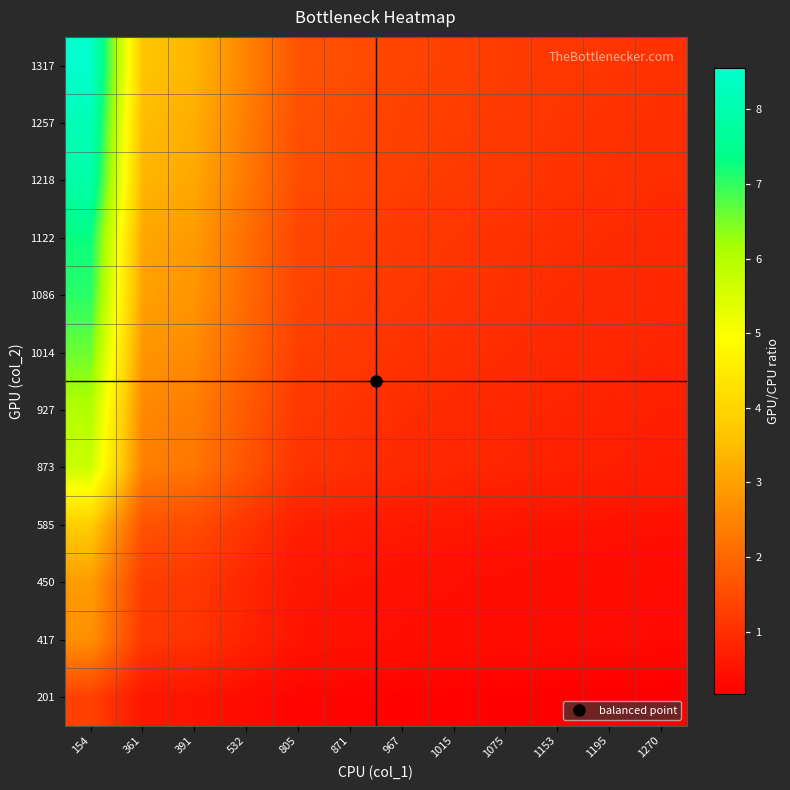

Reading right to left, list all the values displayed in this chart.

201: 1270=0.2	1195=0.2	1153=0.2	1075=0.2	1015=0.2	967=0.2	871=0.2	805=0.2	532=0.4	391=0.5	361=0.6	154=1.3
417: 1270=0.3	1195=0.3	1153=0.4	1075=0.4	1015=0.4	967=0.4	871=0.5	805=0.5	532=0.8	391=1.1	361=1.2	154=2.7
450: 1270=0.4	1195=0.4	1153=0.4	1075=0.4	1015=0.4	967=0.5	871=0.5	805=0.6	532=0.8	391=1.2	361=1.2	154=2.9
585: 1270=0.5	1195=0.5	1153=0.5	1075=0.5	1015=0.6	967=0.6	871=0.7	805=0.7	532=1.1	391=1.5	361=1.6	154=3.8
873: 1270=0.7	1195=0.7	1153=0.8	1075=0.8	1015=0.9	967=0.9	871=1.0	805=1.1	532=1.6	391=2.2	361=2.4	154=5.7
927: 1270=0.7	1195=0.8	1153=0.8	1075=0.9	1015=0.9	967=1.0	871=1.1	805=1.2	532=1.7	391=2.4	361=2.6	154=6.0
1014: 1270=0.8	1195=0.8	1153=0.9	1075=0.9	1015=1.0	967=1.0	871=1.2	805=1.3	532=1.9	391=2.6	361=2.8	154=6.6
1086: 1270=0.9	1195=0.9	1153=0.9	1075=1.0	1015=1.1	967=1.1	871=1.2	805=1.3	532=2.0	391=2.8	361=3.0	154=7.1
1122: 1270=0.9	1195=0.9	1153=1.0	1075=1.0	1015=1.1	967=1.2	871=1.3	805=1.4	532=2.1	391=2.9	361=3.1	154=7.3
1218: 1270=1.0	1195=1.0	1153=1.1	1075=1.1	1015=1.2	967=1.3	871=1.4	805=1.5	532=2.3	391=3.1	361=3.4	154=7.9
1257: 1270=1.0	1195=1.1	1153=1.1	1075=1.2	1015=1.2	967=1.3	871=1.4	805=1.6	532=2.4	391=3.2	361=3.5	154=8.2
1317: 1270=1.0	1195=1.1	1153=1.1	1075=1.2	1015=1.3	967=1.4	871=1.5	805=1.6	532=2.5	391=3.4	361=3.6	154=8.6